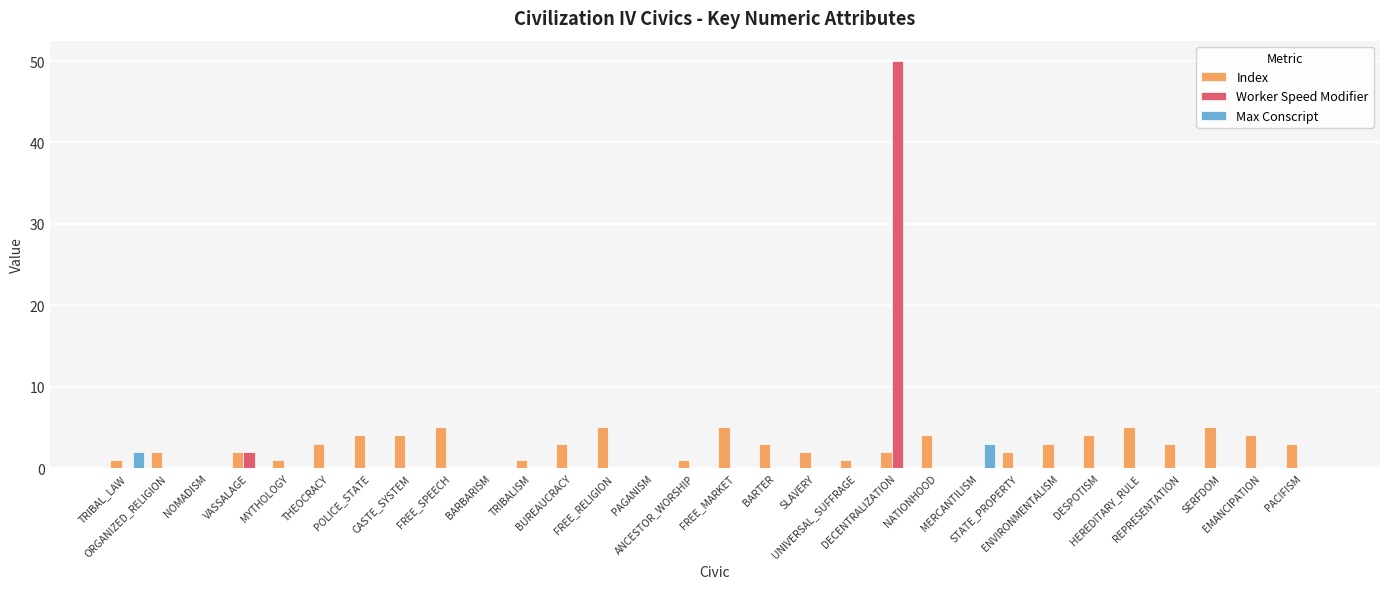

What is the maximum value for Index?

5